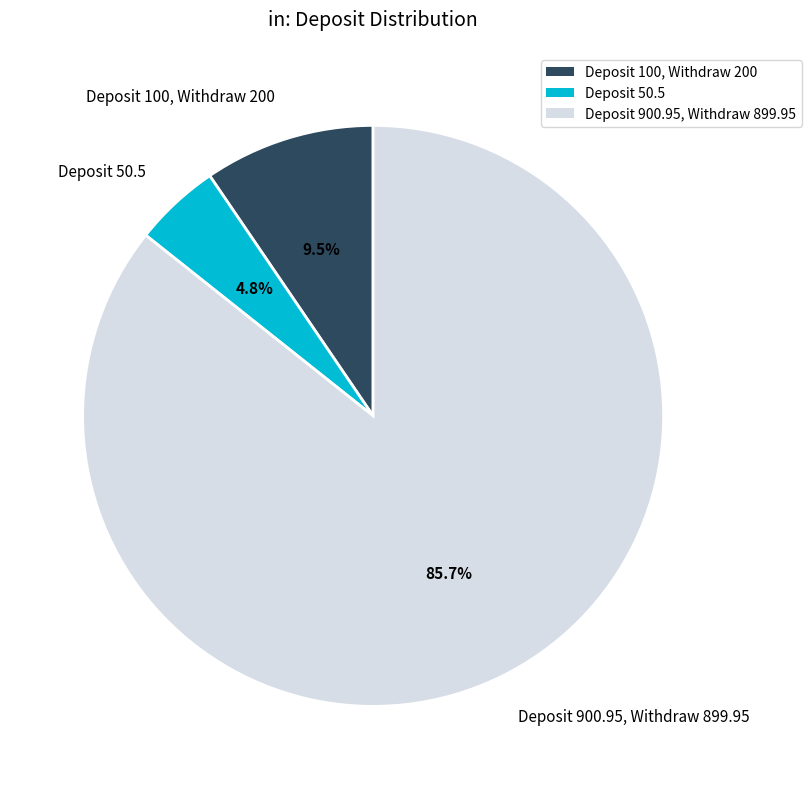

Rank the categories by value from highest to lowest.

Deposit 900.95, Withdraw 899.95, Deposit 100, Withdraw 200, Deposit 50.5